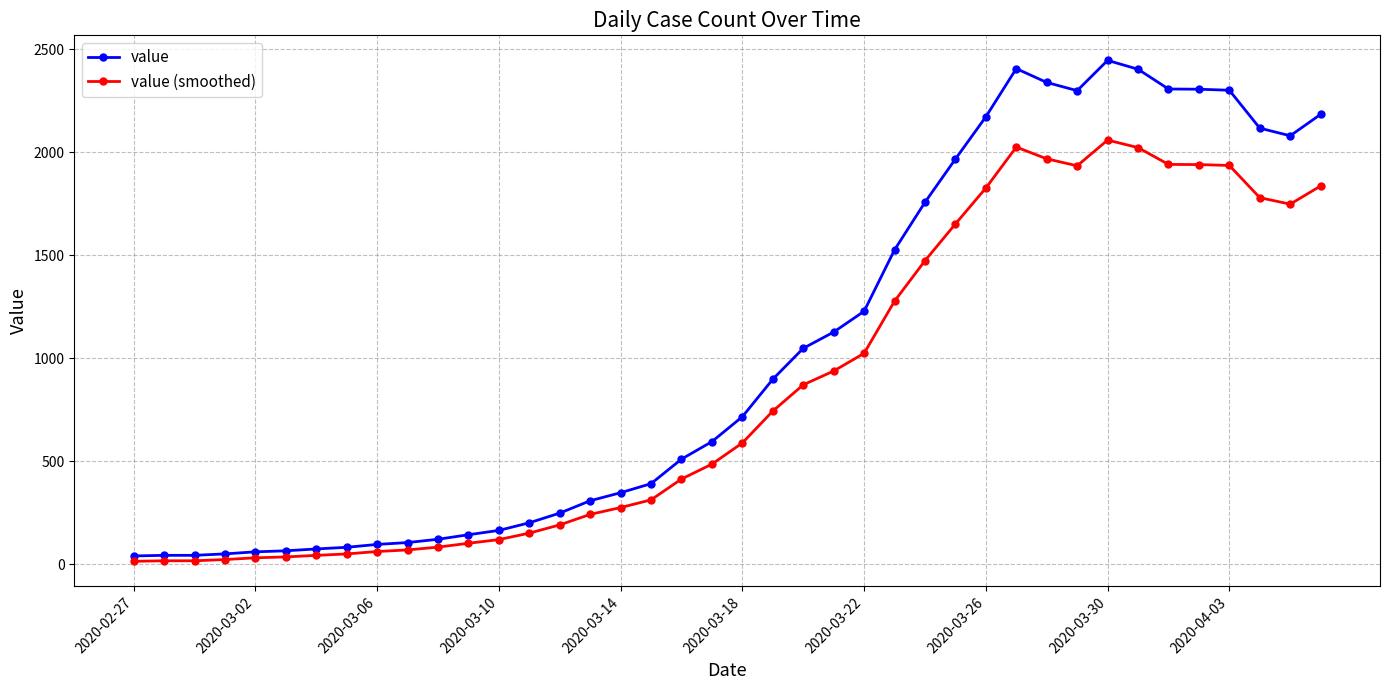

True or false: value and value (smoothed) cross at least once.

False